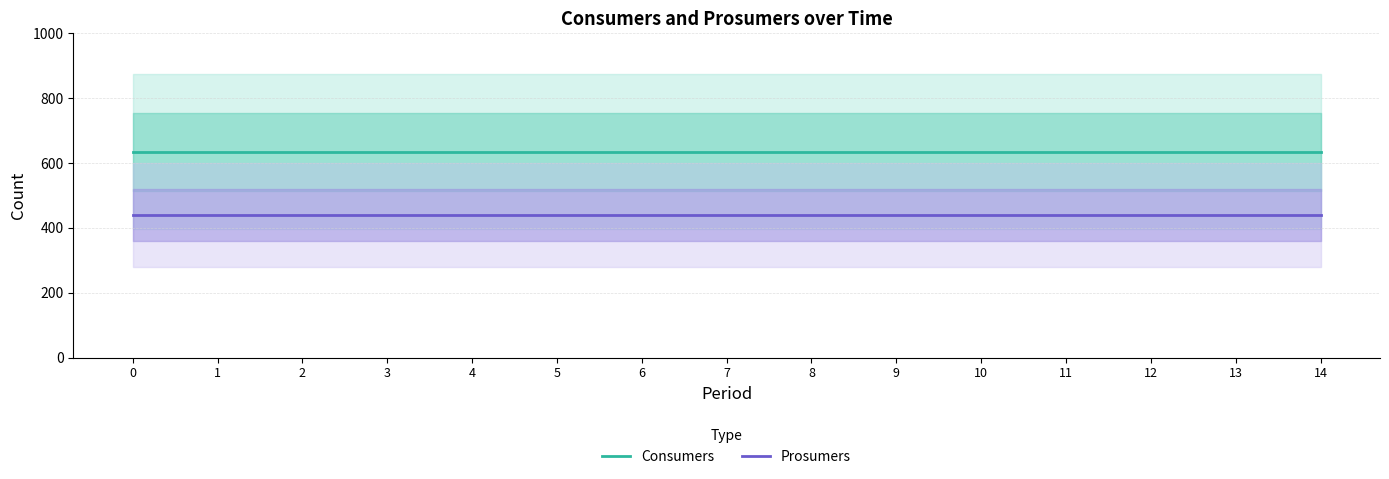

What is the average value of the Consumers series?

635